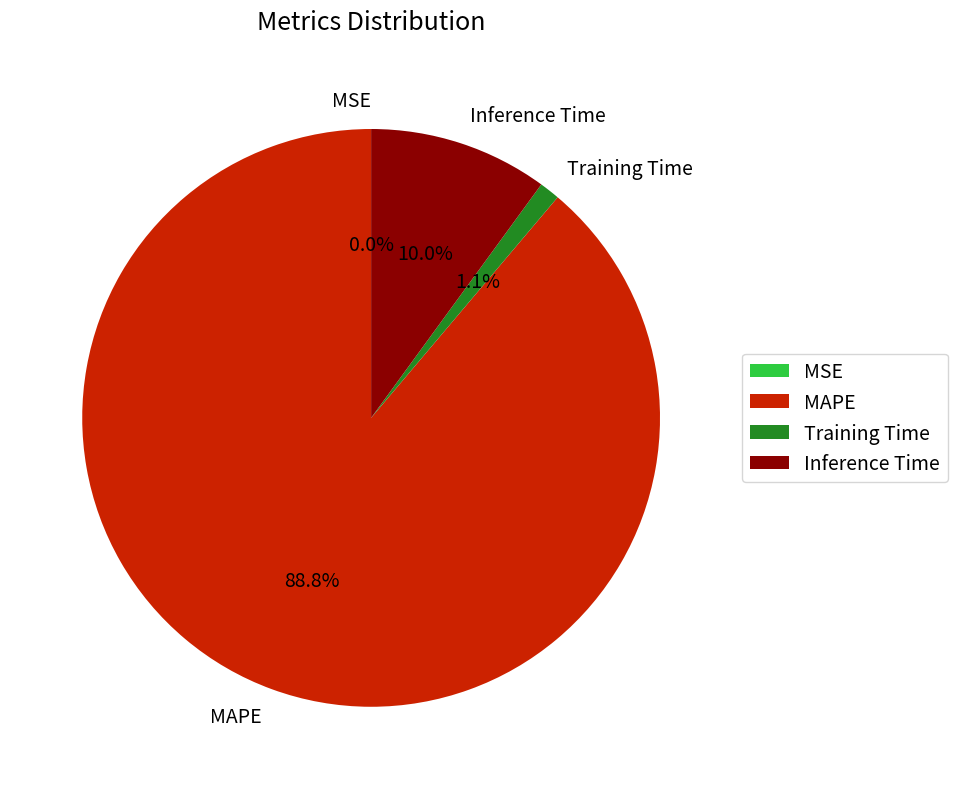

To the nearest percent, what portion does Training Time represent?

1%